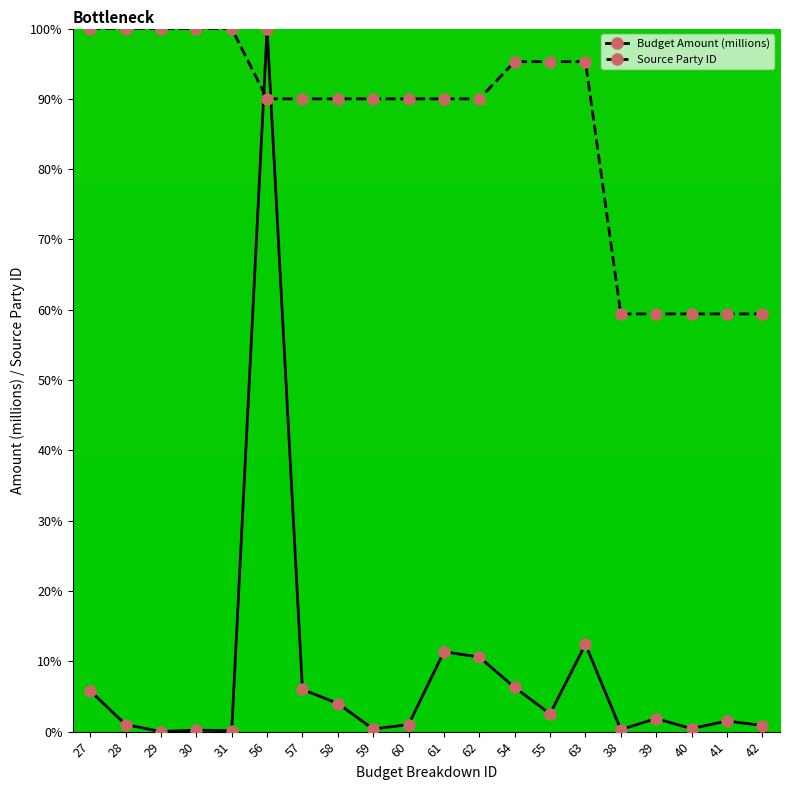

What is the value of the Source Party ID point at the 7th from the left?

90.0